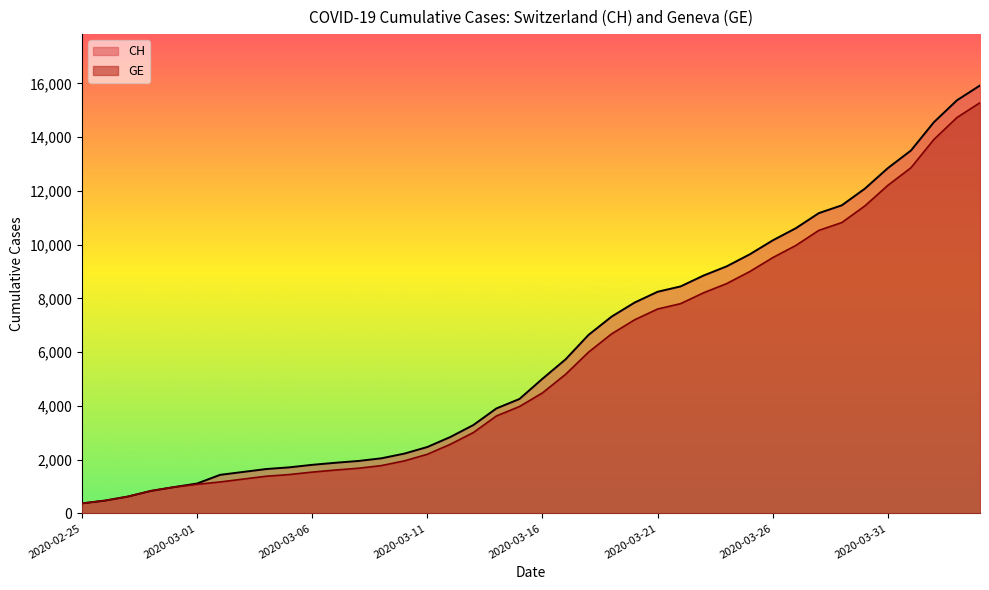

What is the maximum value shown in the chart?

15926